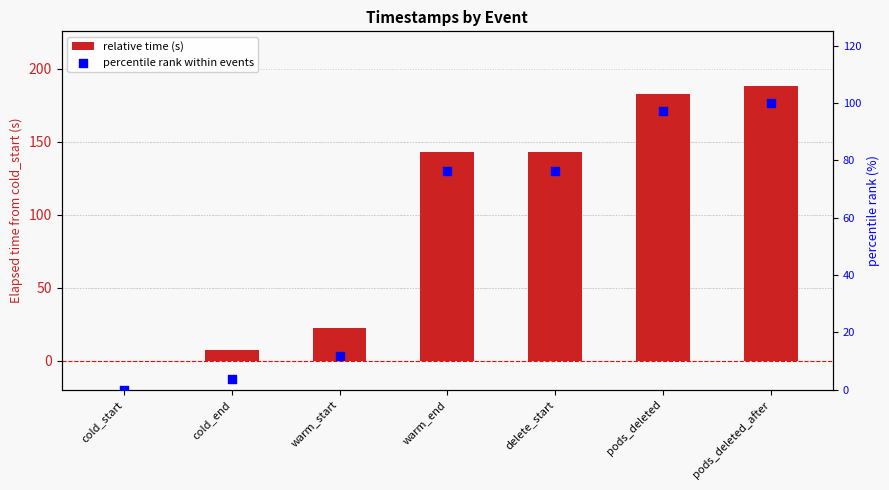

Which series contains the lowest Y value?

relative time (s)